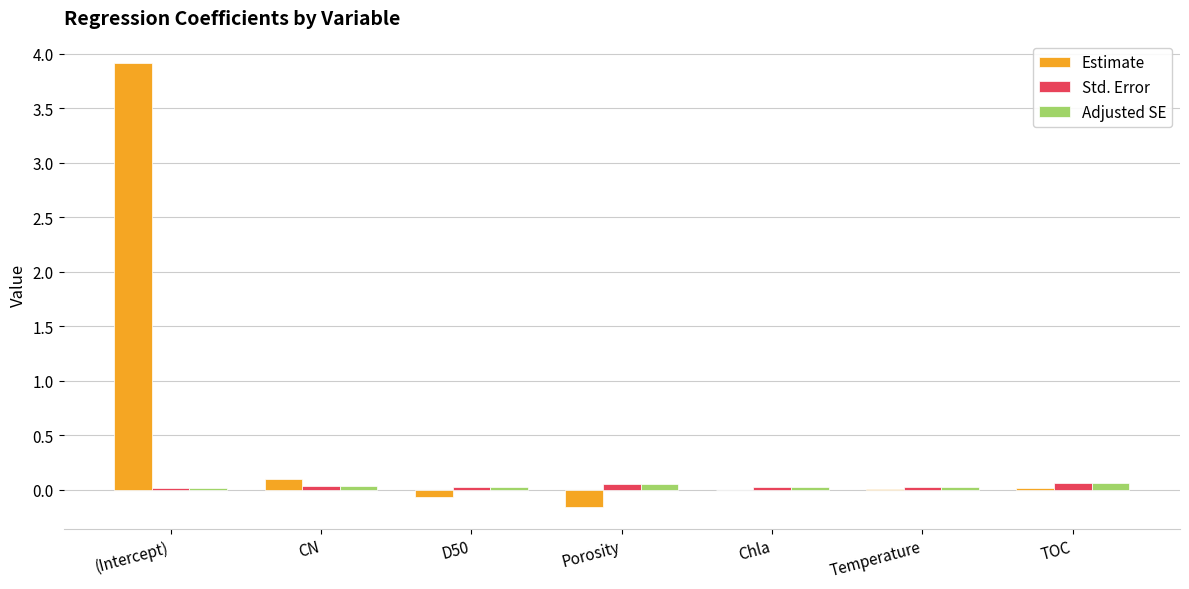

Which series has the largest range (max minus min)?

Estimate